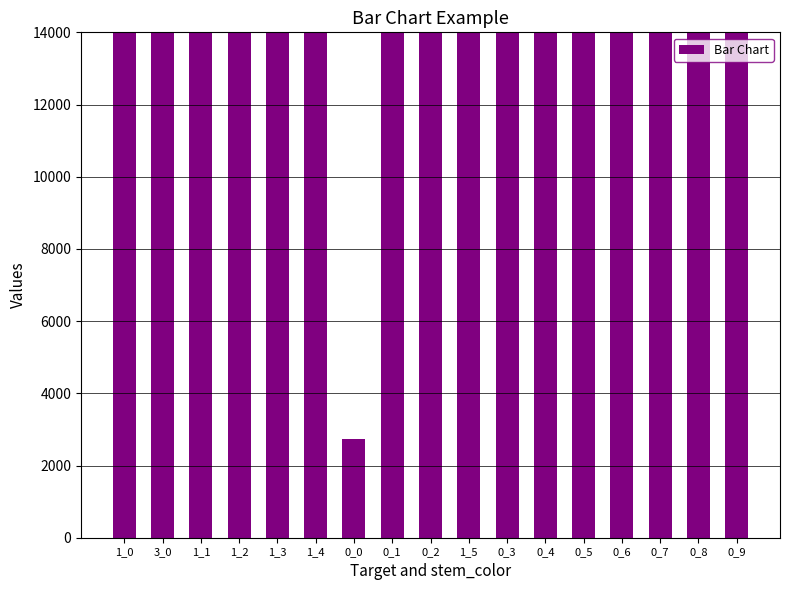

What is the difference between the second highest and second lowest values?

1428349